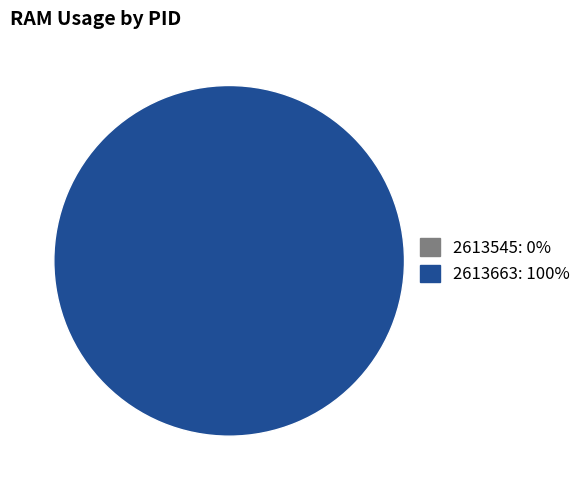

Which category has the biggest portion of the pie?

2613663